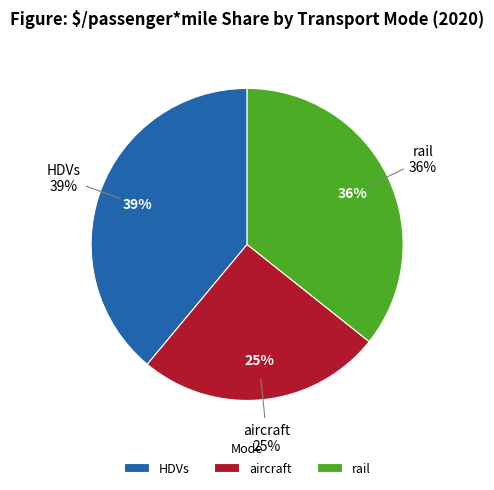

Which category has the smallest portion of the pie?

aircraft